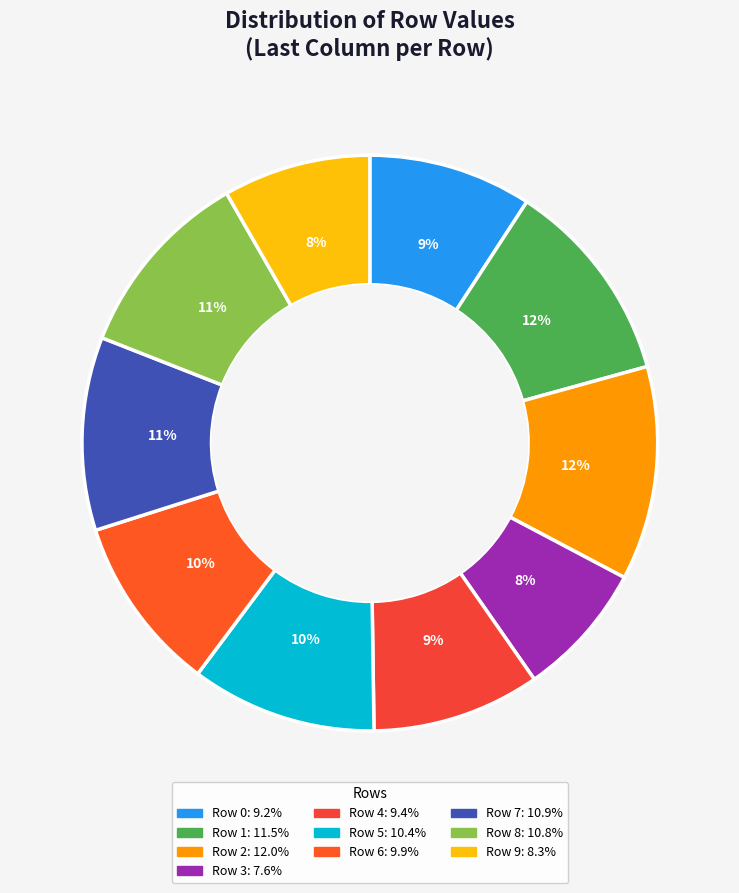

To the nearest percent, what percentage of the pie is Row 8?

11%